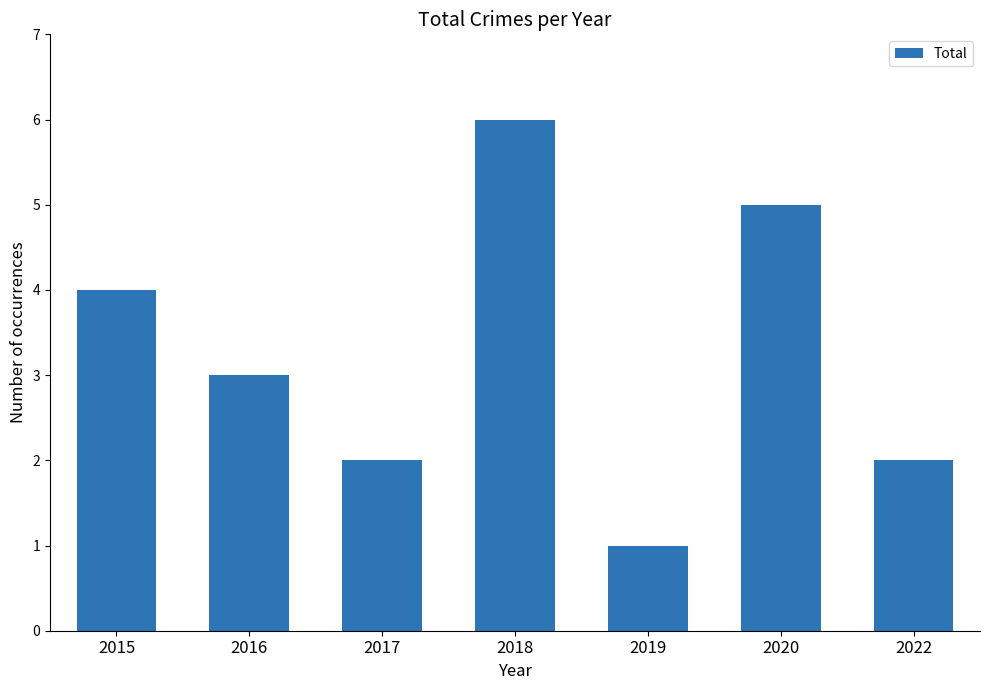

What is the ratio of the value at 2020 to the value at 2018?

0.8